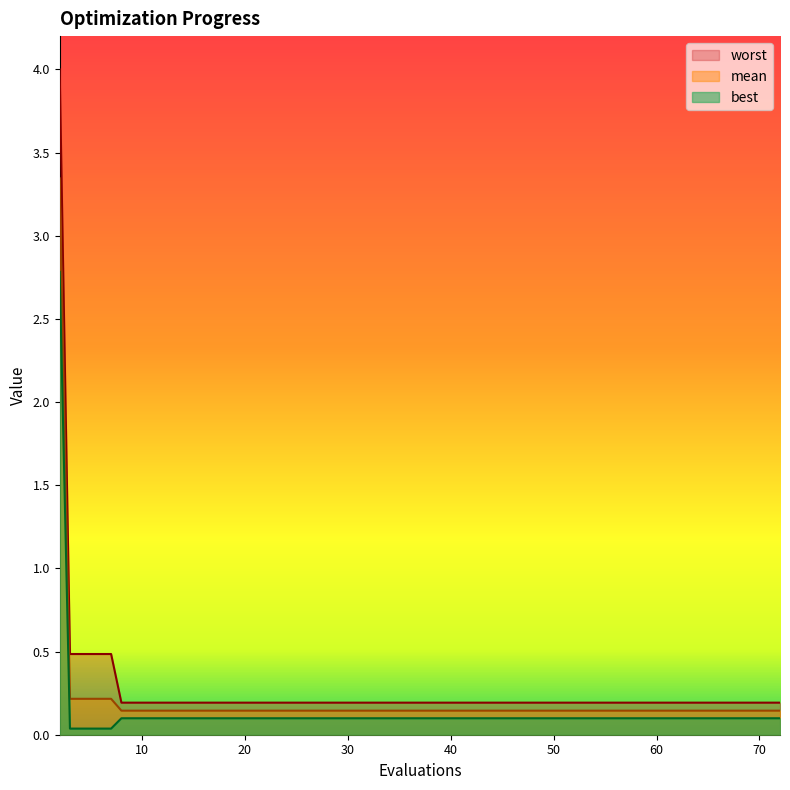

What is the difference between the second highest and minimum values in the mean series?

0.1